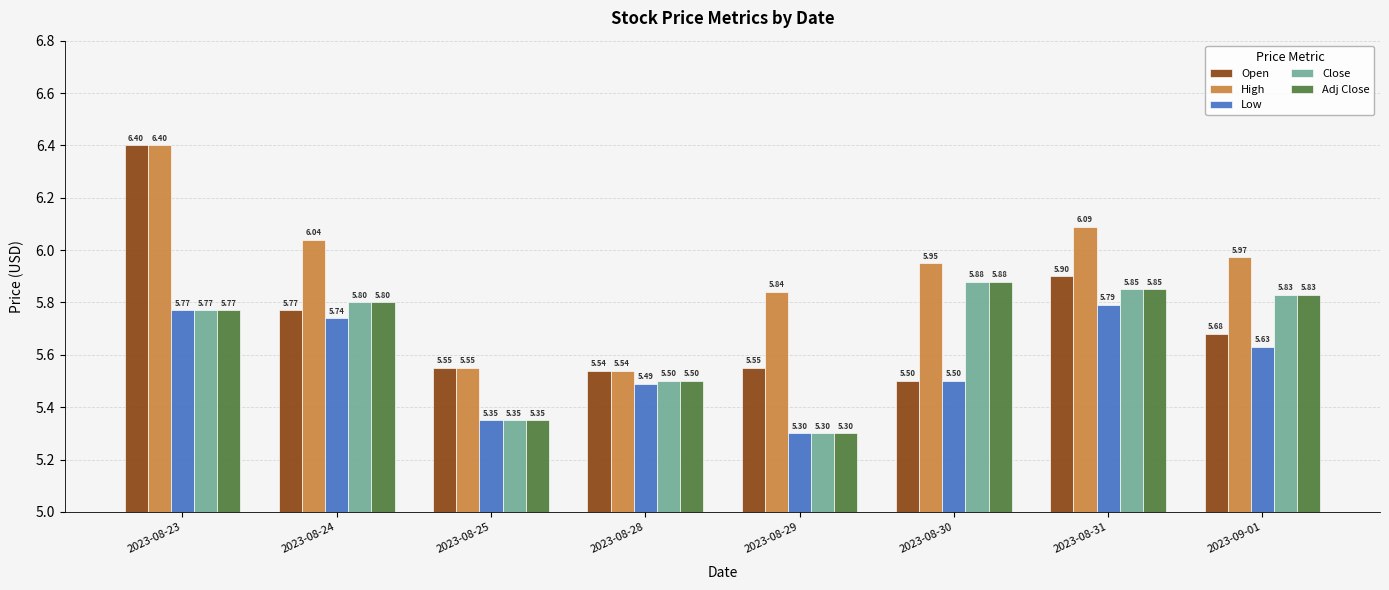

What is the sum of the High values at 2023-08-23 and 2023-08-28?

11.9